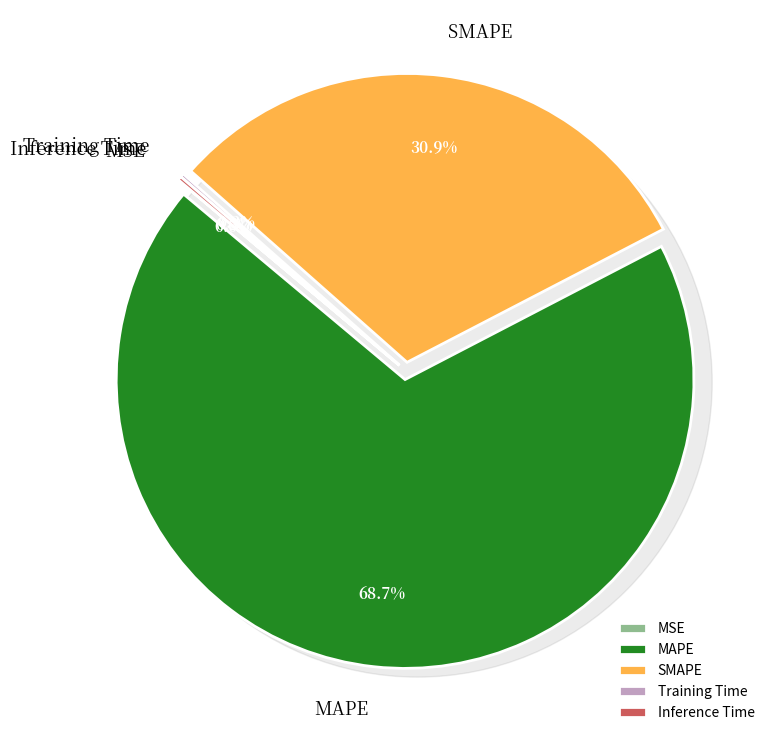

True or false: MSE accounts for 10% of the total.

False